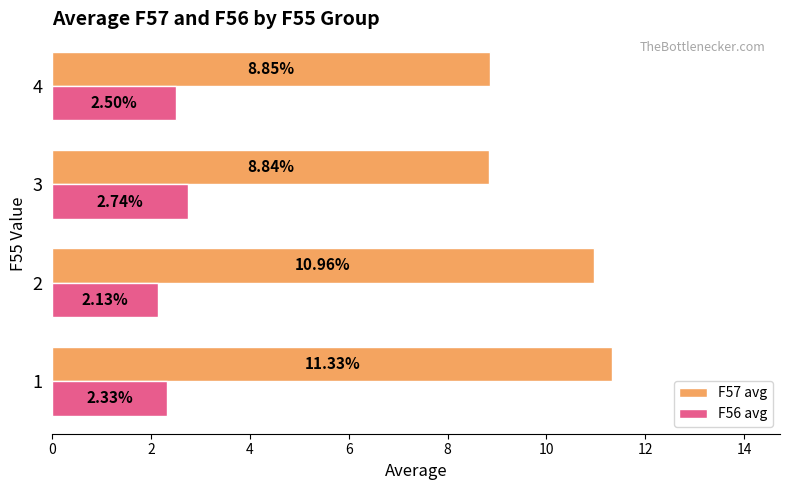

At 1, list the series in order from smallest to largest.

F56 avg, F57 avg